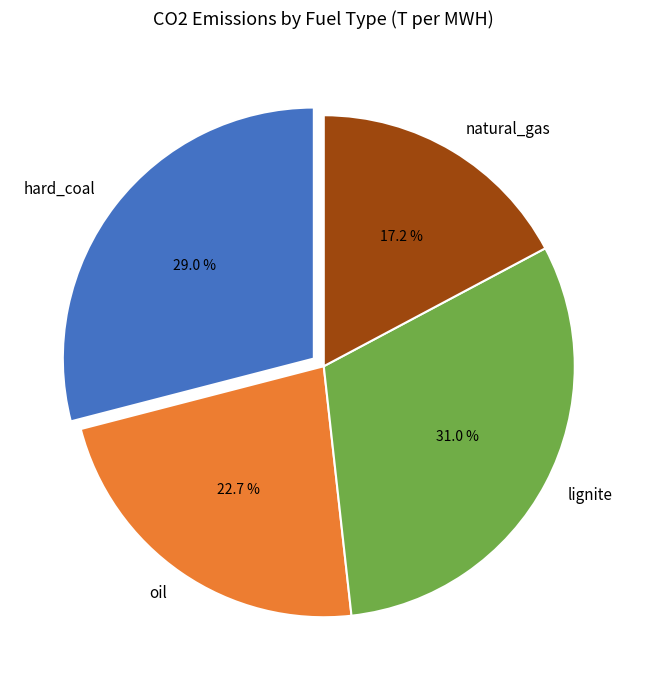

What is the total percentage of oil and lignite?

53.8%